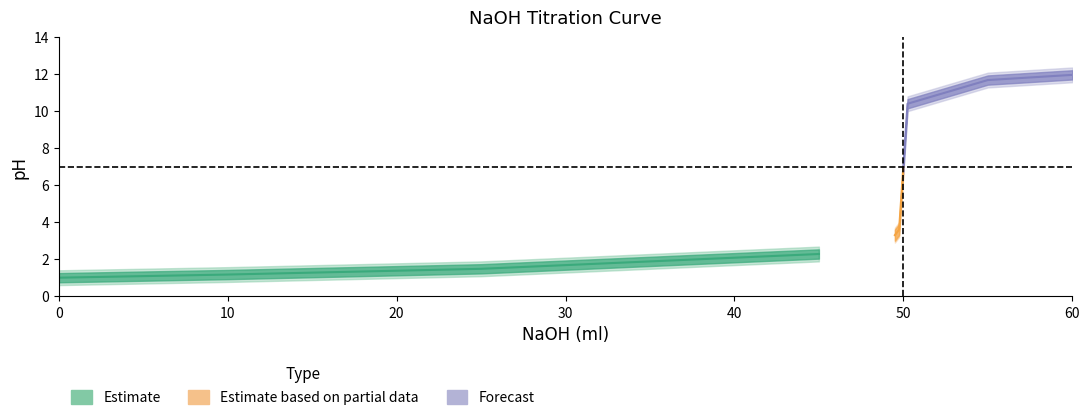

Reading left to right, list all the values displayed in this chart.

1.0	1.2	1.5	2.3	3.3	3.6	7.0	10.4	11.7	12.0